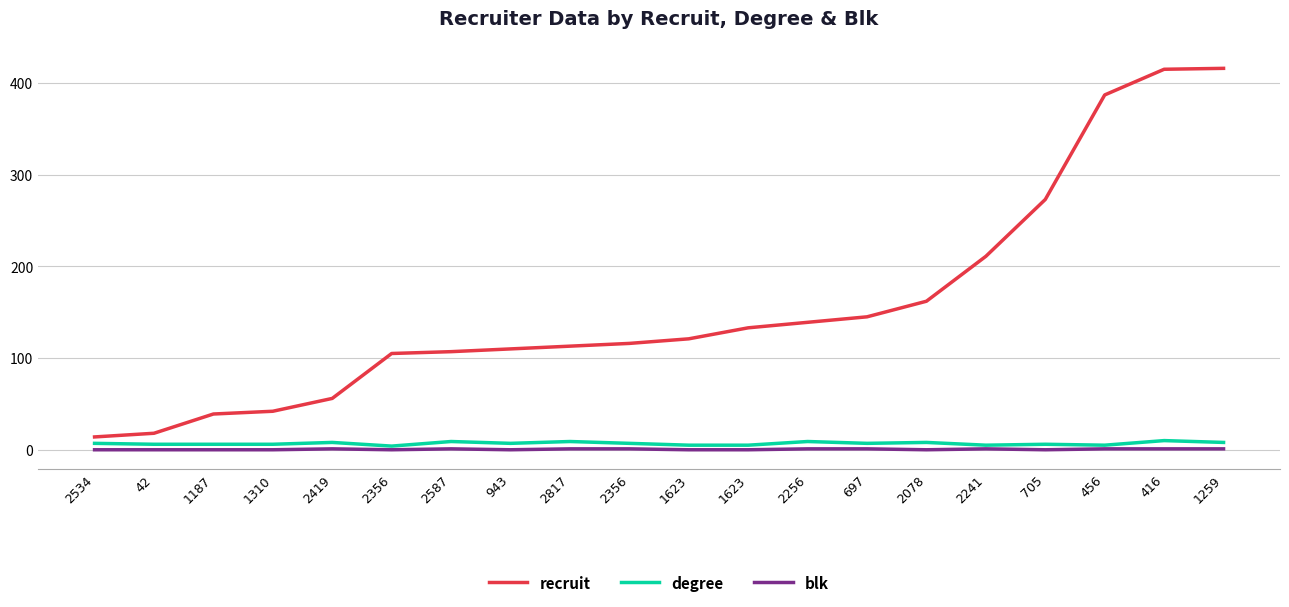

What is the label of the 13th point from the left?

2256